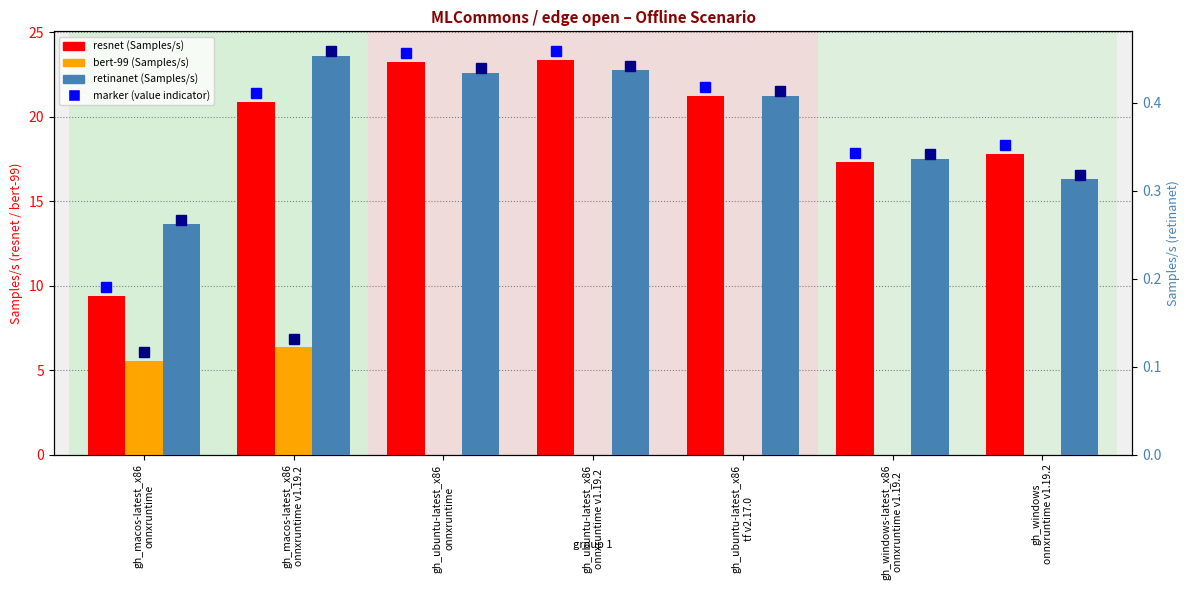

What is the difference between the highest and lowest values at gh_windows-latest_x86
onnxruntime v1.19.2?

17.3